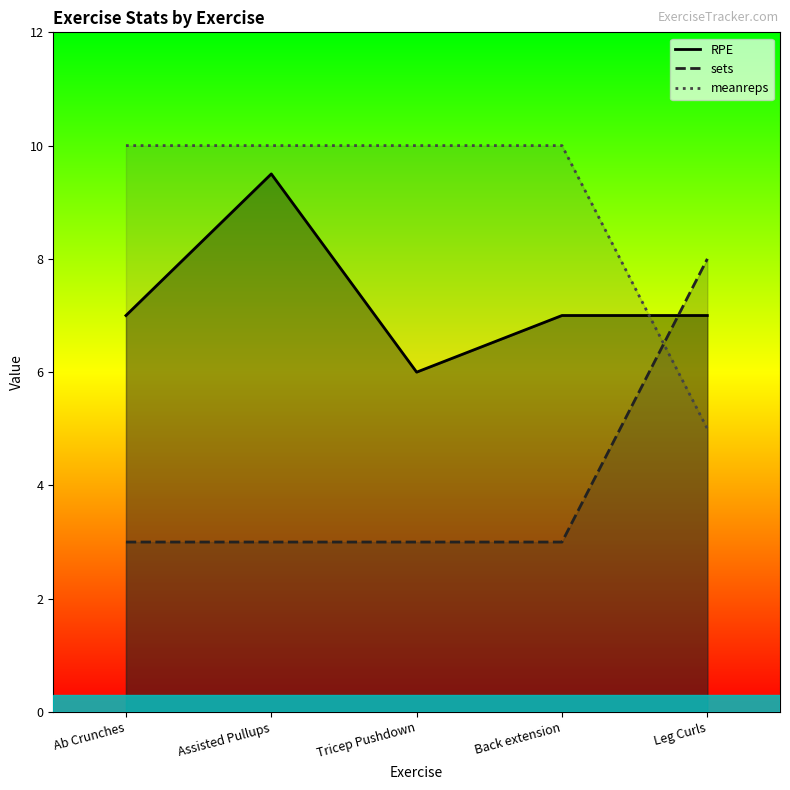

Reading right to left, list all the values displayed in this chart.

RPE: Leg Curls=7.0	Back extension=7.0	Tricep Pushdown=6.0	Assisted Pullups=9.5	Ab Crunches=7.0
sets: Leg Curls=8.0	Back extension=3.0	Tricep Pushdown=3.0	Assisted Pullups=3.0	Ab Crunches=3.0
meanreps: Leg Curls=5.0	Back extension=10.0	Tricep Pushdown=10.0	Assisted Pullups=10.0	Ab Crunches=10.0